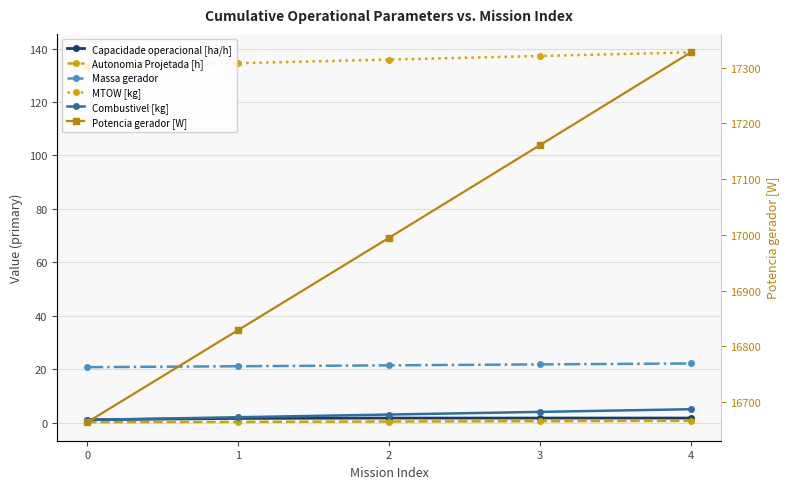

At how many categories does at least one series exceed 4872?

5